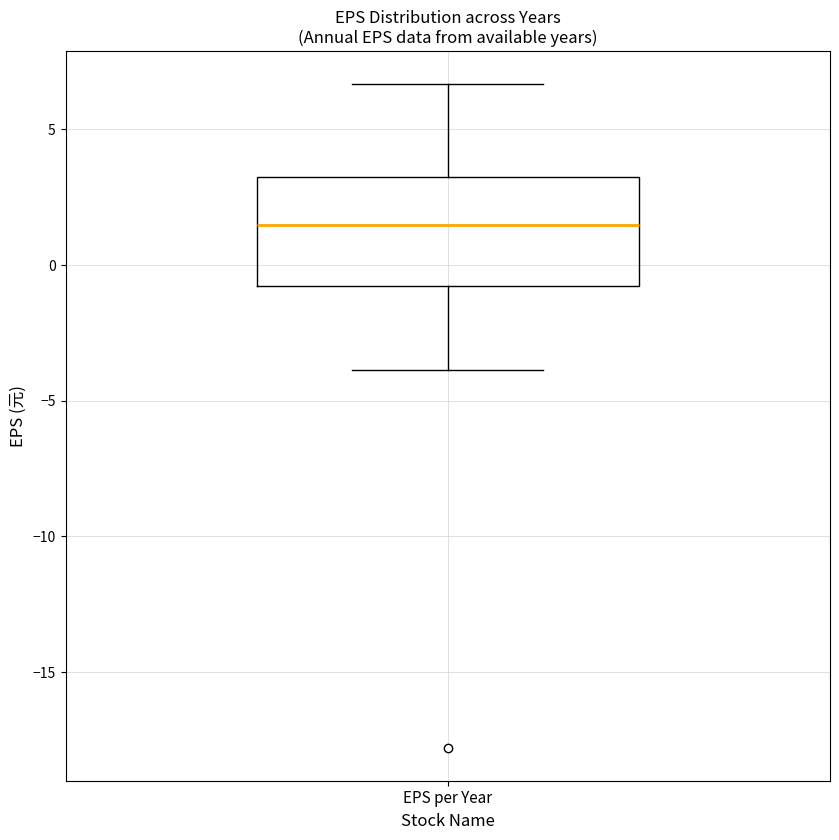

Where is the upper edge of the box for EPS per Year on the y-axis? The values are not printed on the chart, so give them approximately, as read against the axis.

3.5